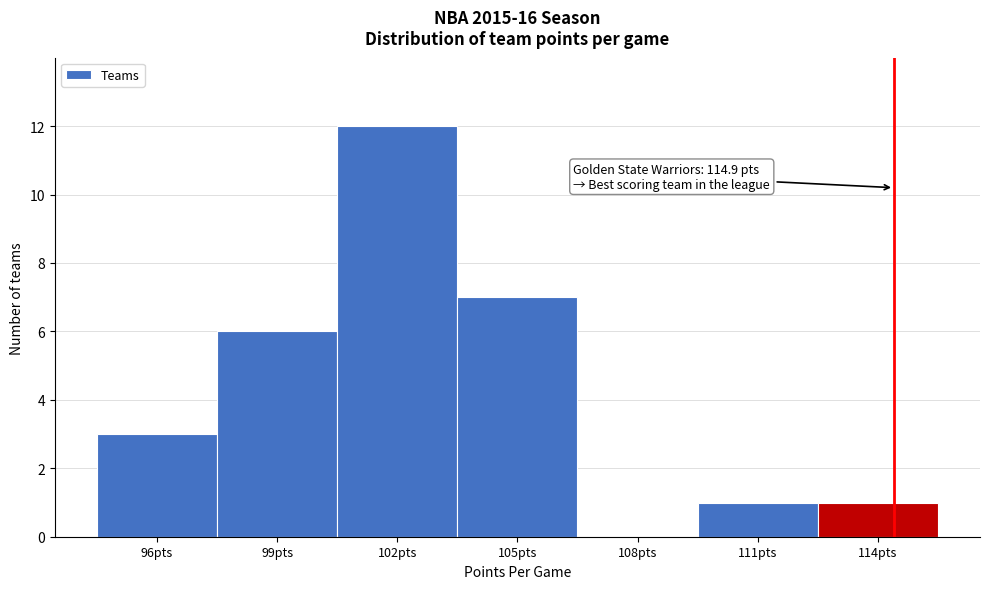

Reading left to right, transcribe all the data shown in this chart.

96pts=3	99pts=6	102pts=12	105pts=7	108pts=0	111pts=1	114pts=1